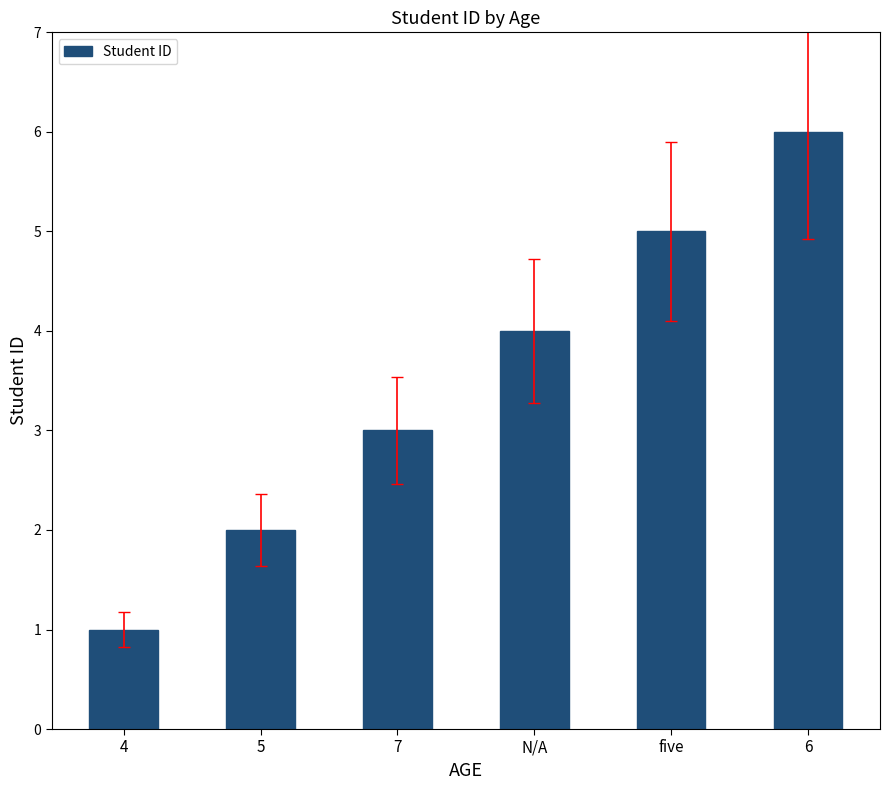

The chart shows a value of 4 at 6. True or false?

False